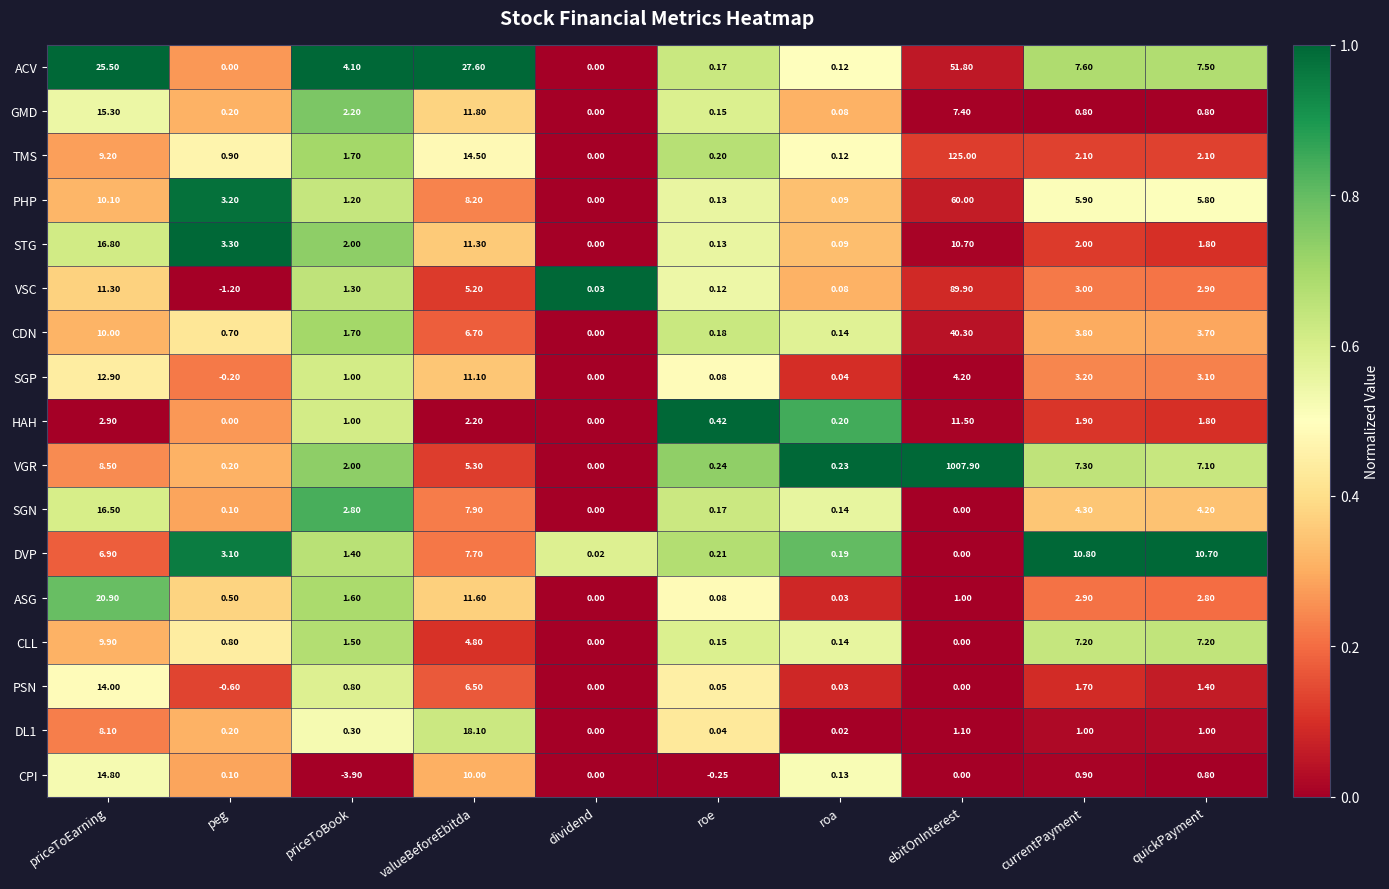

Rank the series by their maximum value, from lowest to highest.

CLL, DVP, HAH, SGP, PSN, CPI, GMD, SGN, STG, DL1, ASG, CDN, ACV, PHP, VSC, TMS, VGR